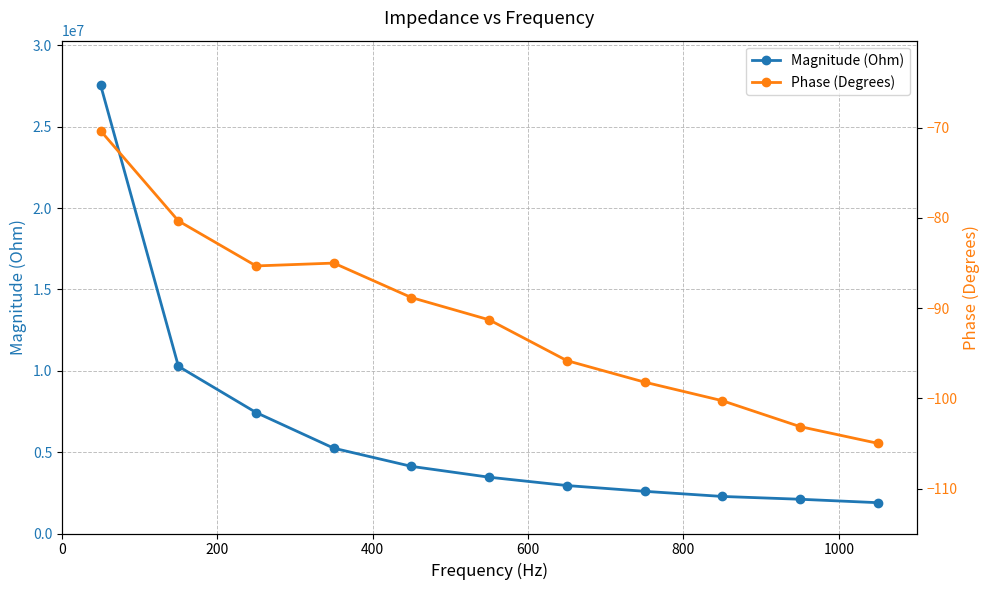

List the series in order of their peak value, lowest first.

Phase (Degrees), Magnitude (Ohm)